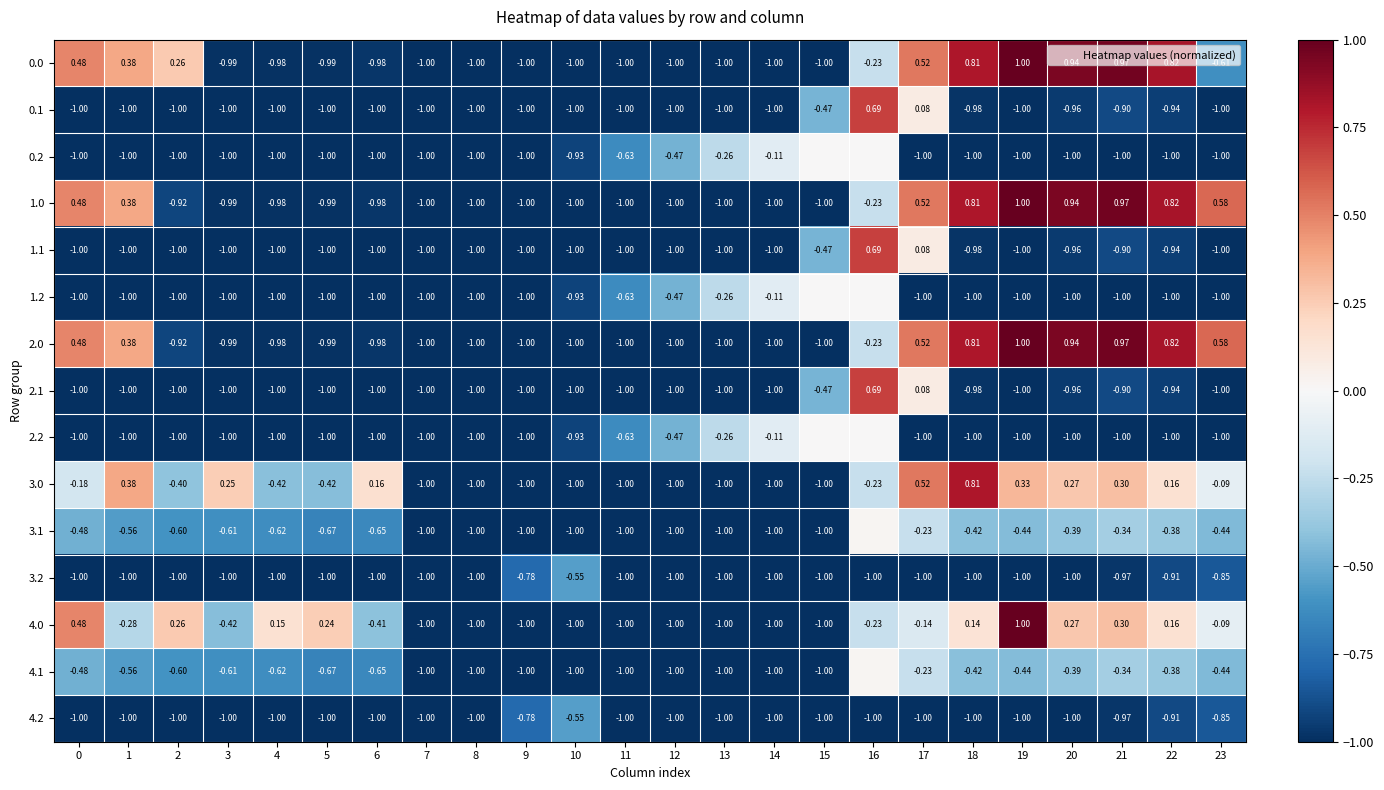

At which category is the sum across all series the highest?

16